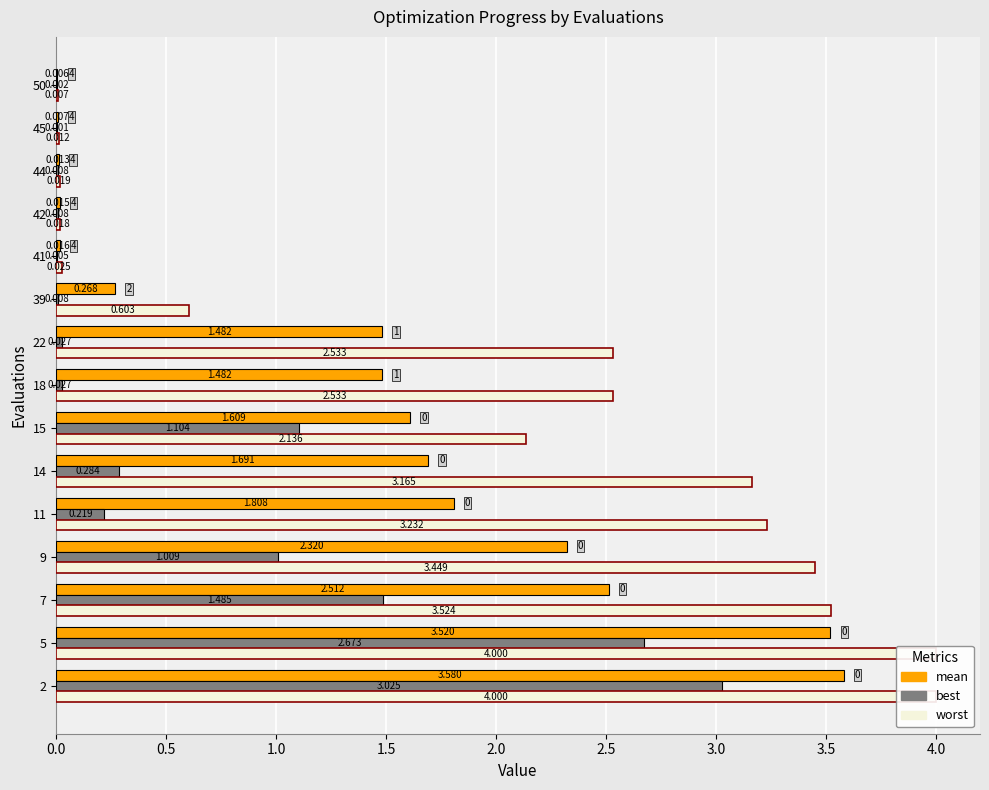

What is the label of the 7th bar from the right?

4.0